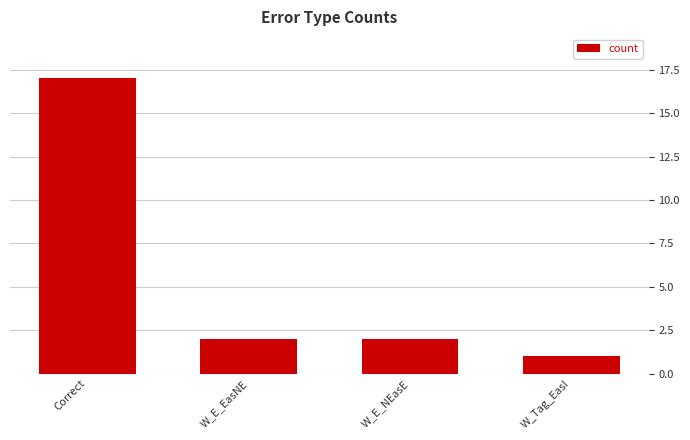

What is the maximum value shown in the chart?

17